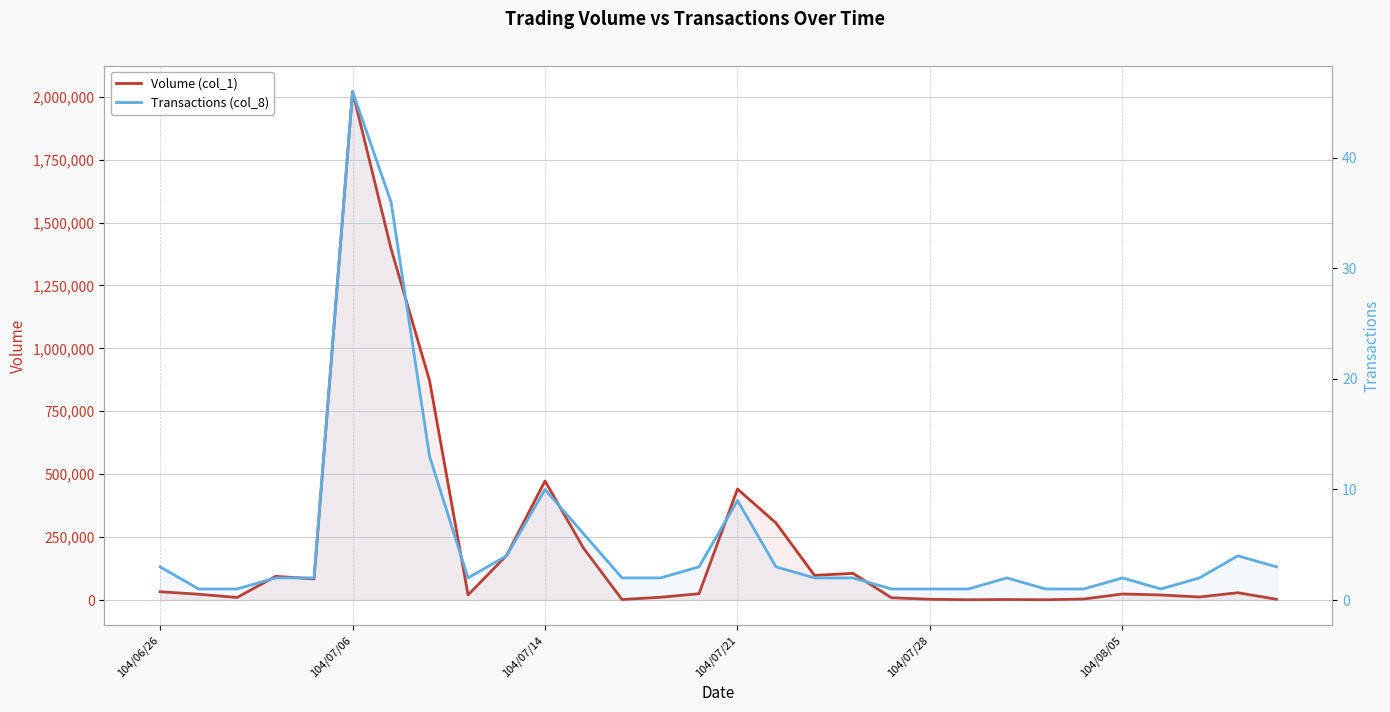

Which series changed the most between 6 and 21?

Volume (col_1)